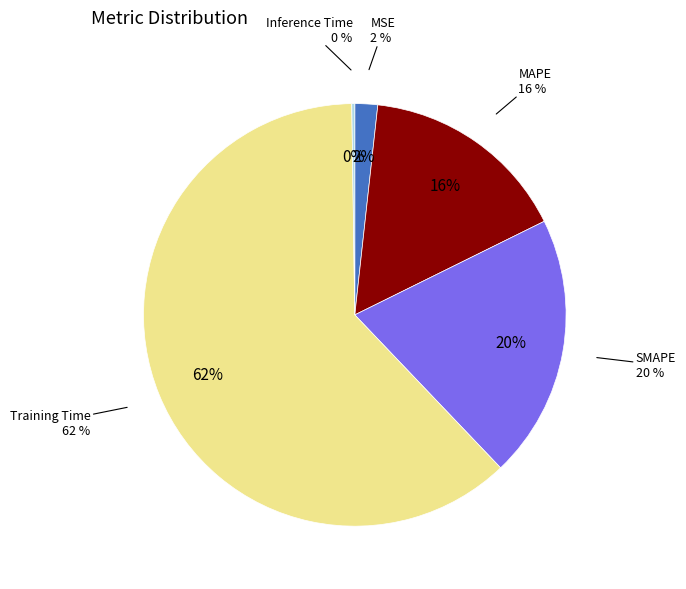

To the nearest percent, what is the average slice percentage?

20%